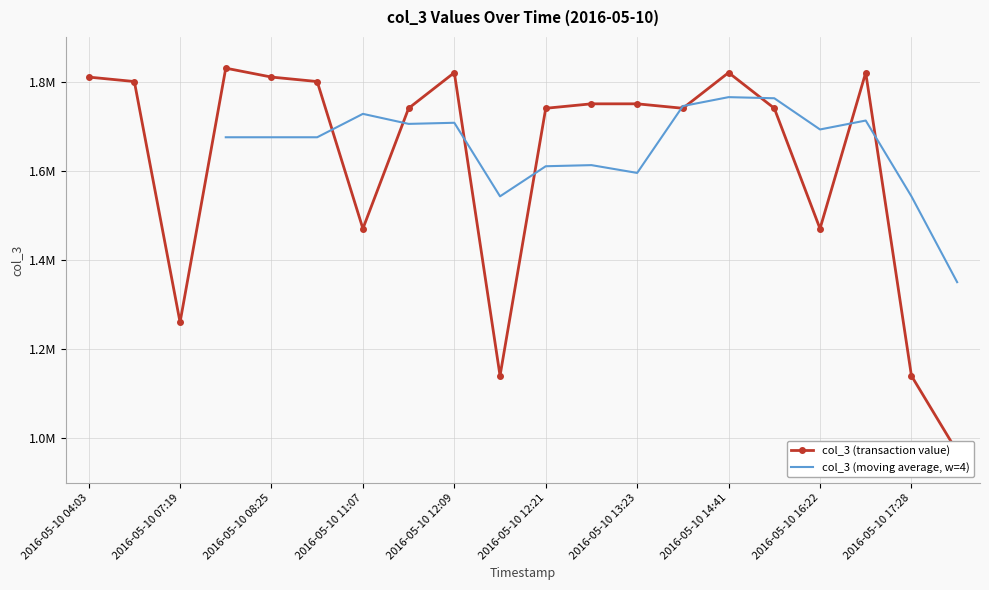

What is the change in value from 2016-05-10 12:09 to 2016-05-10 11:07?

-350000